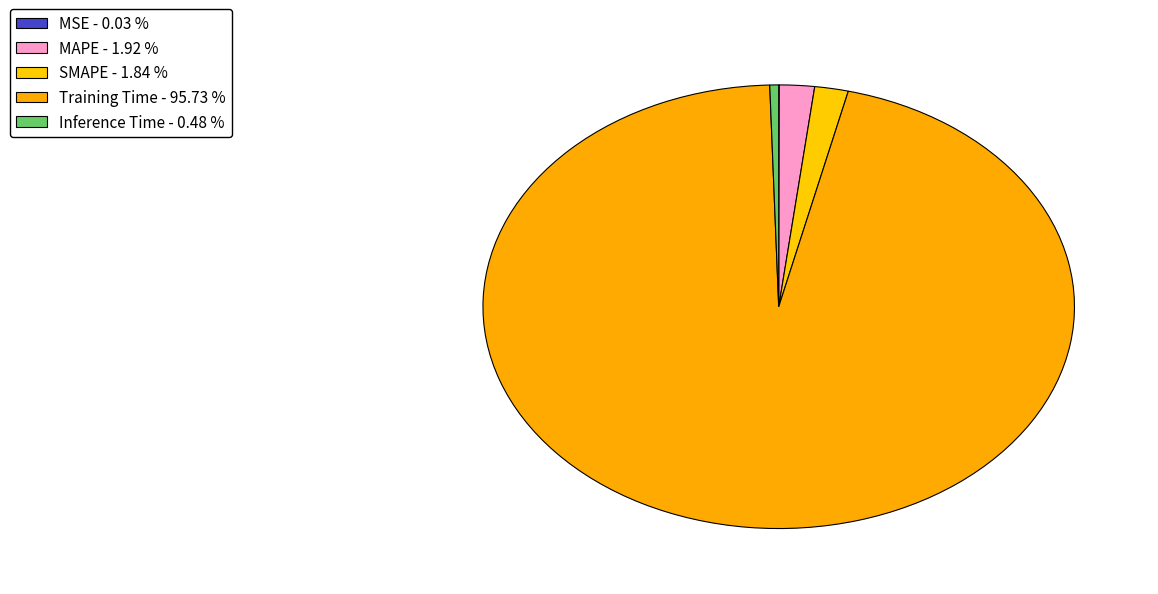

Which slice is the smallest?

MSE